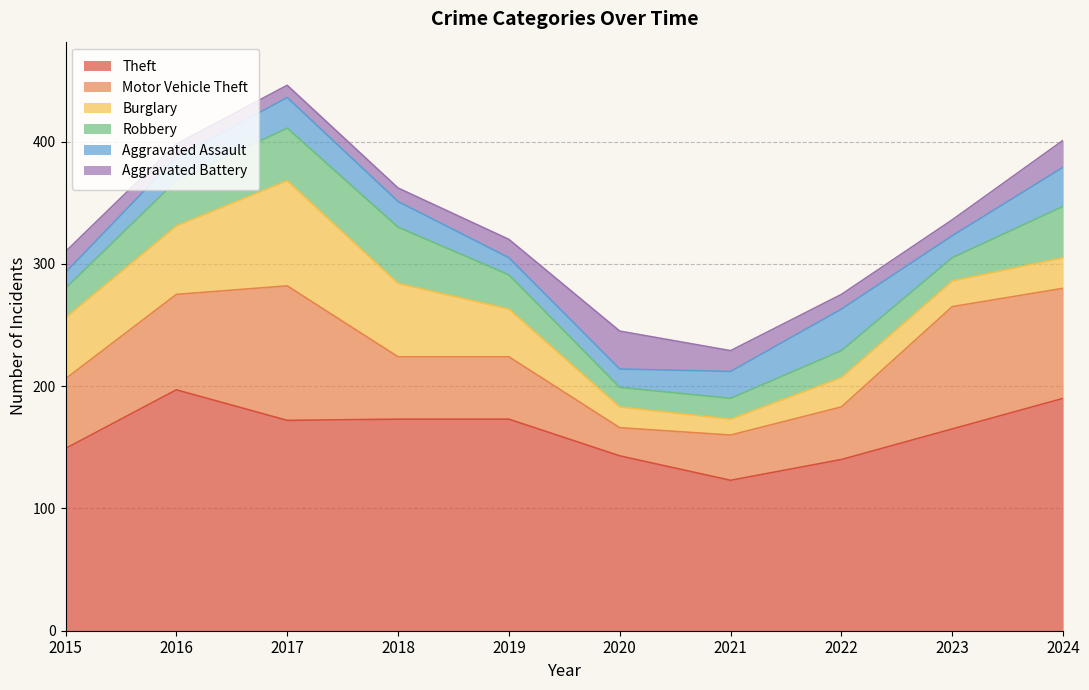

Rank the series at 2023 from lowest to highest value.

Aggravated Battery, Aggravated Assault, Robbery, Burglary, Motor Vehicle Theft, Theft